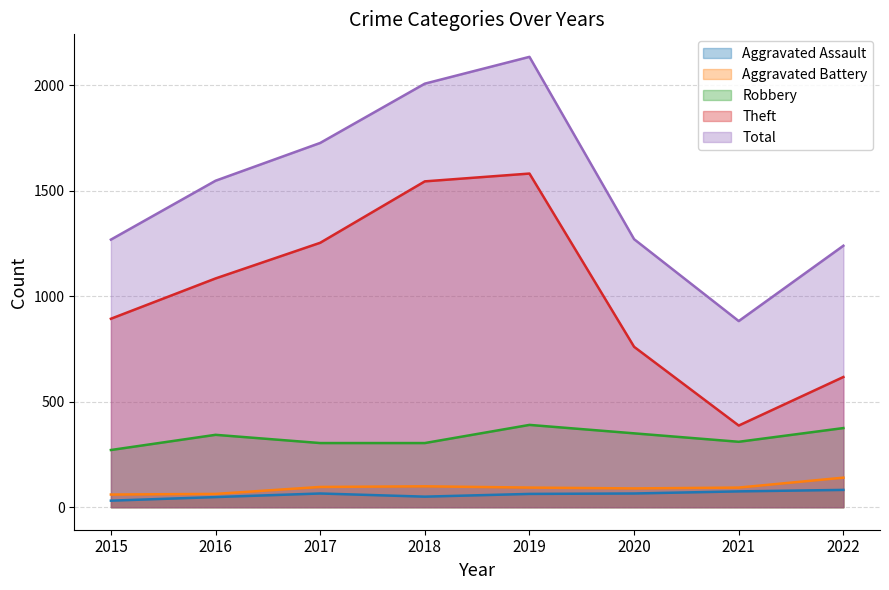

The Aggravated Battery series shows 96 at 2017. True or false?

True